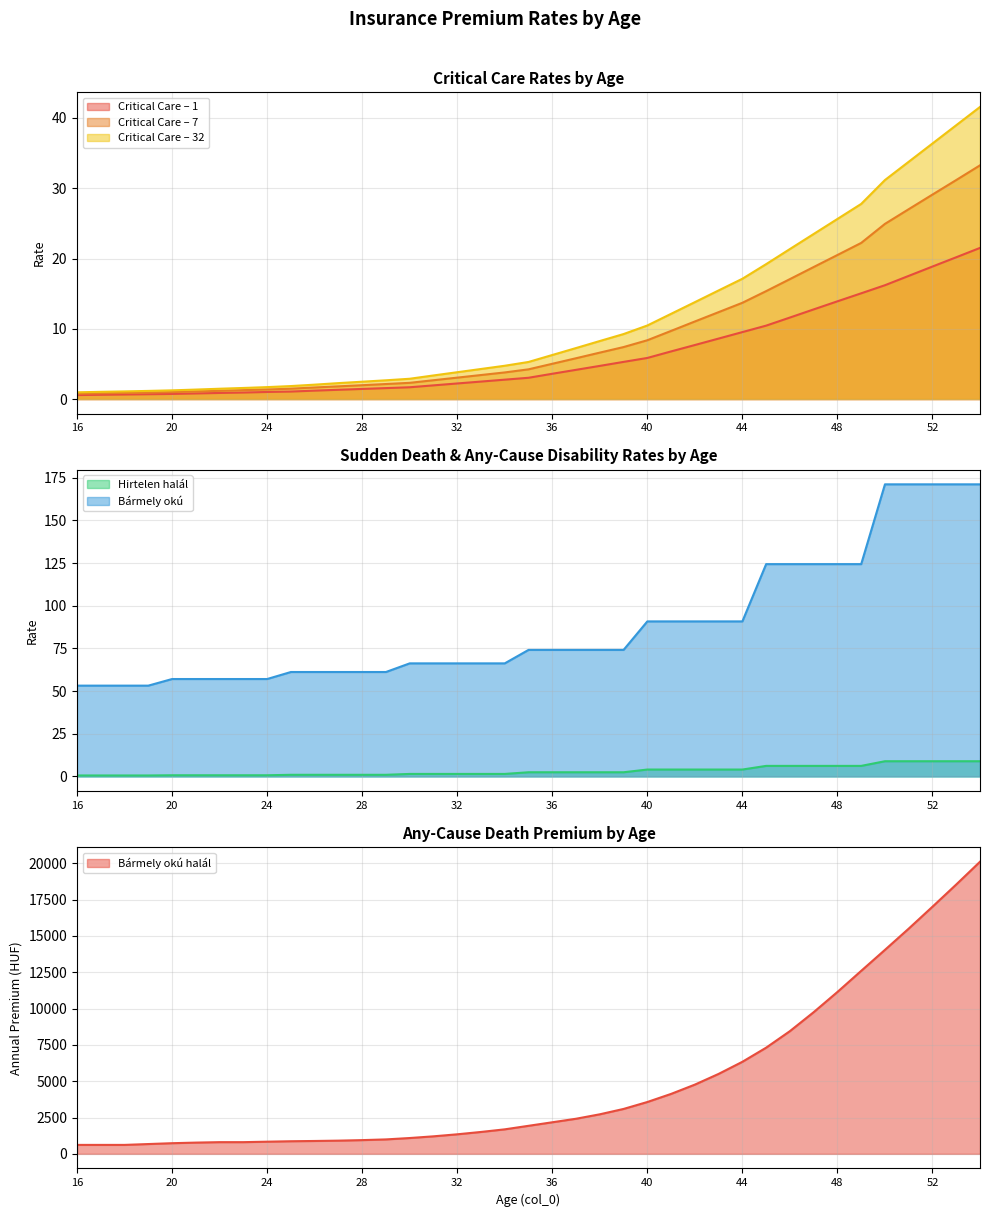

Where does the Bármely okú halál series first go above 1930?

36